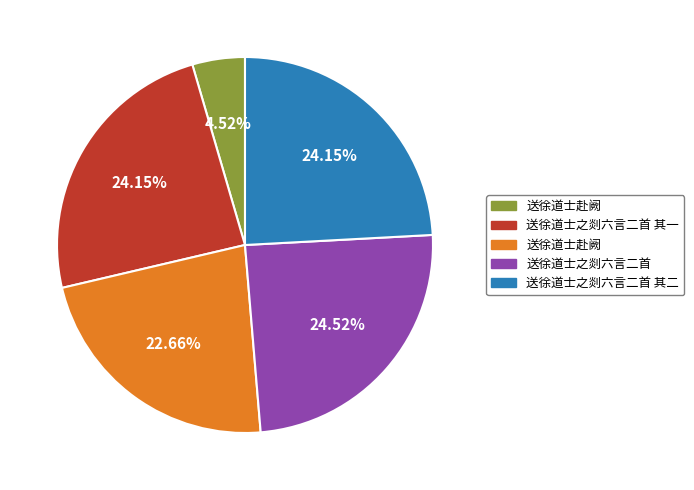

Does any single category account for the majority?

No